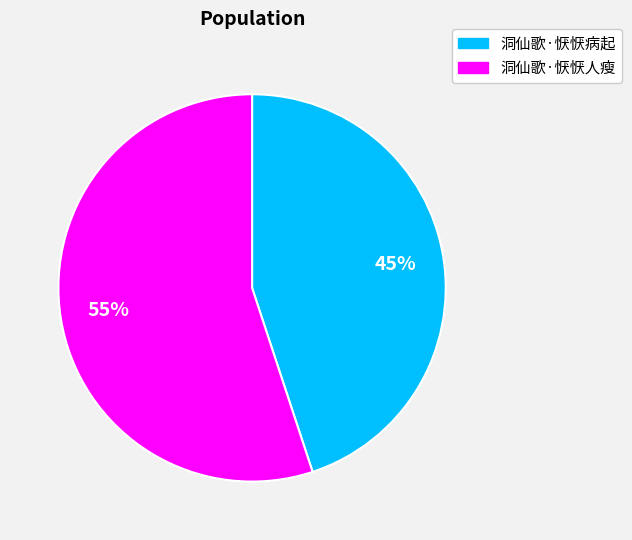

To the nearest percent, what is the difference between the 洞仙歌·恹恹病起 and 洞仙歌·恹恹人瘦 slice percentages?

10%